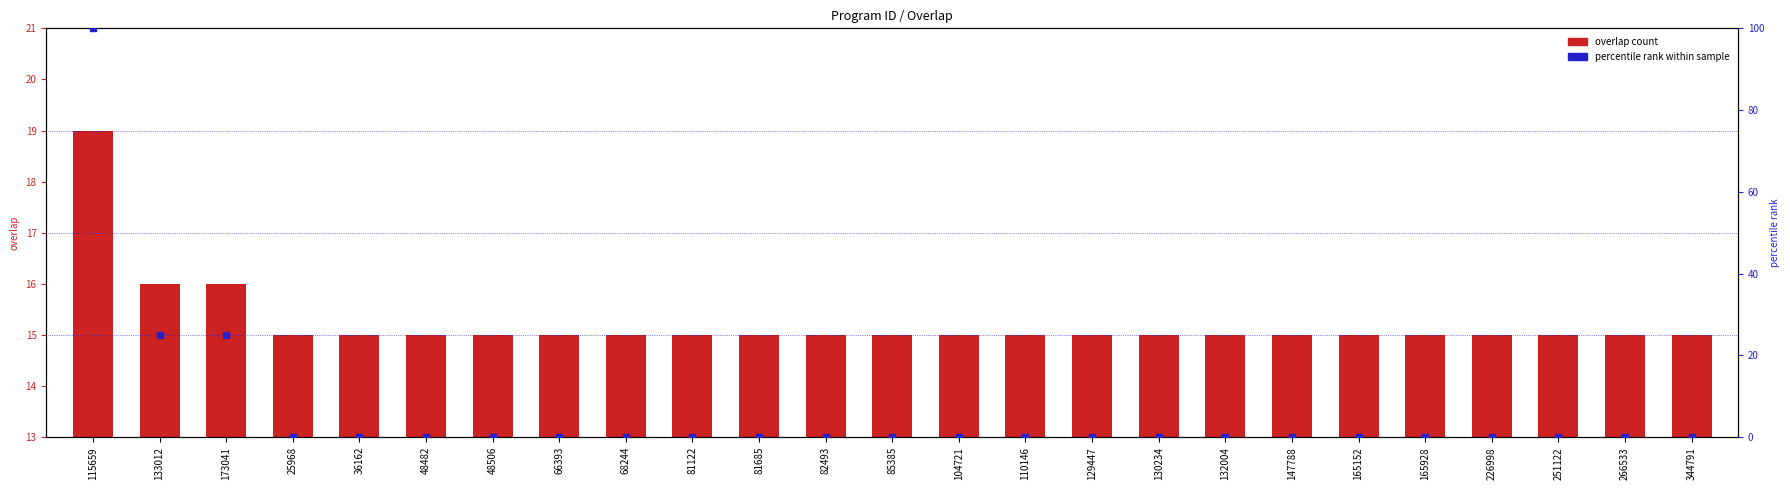

At which category is the sum across all series the highest?

115659